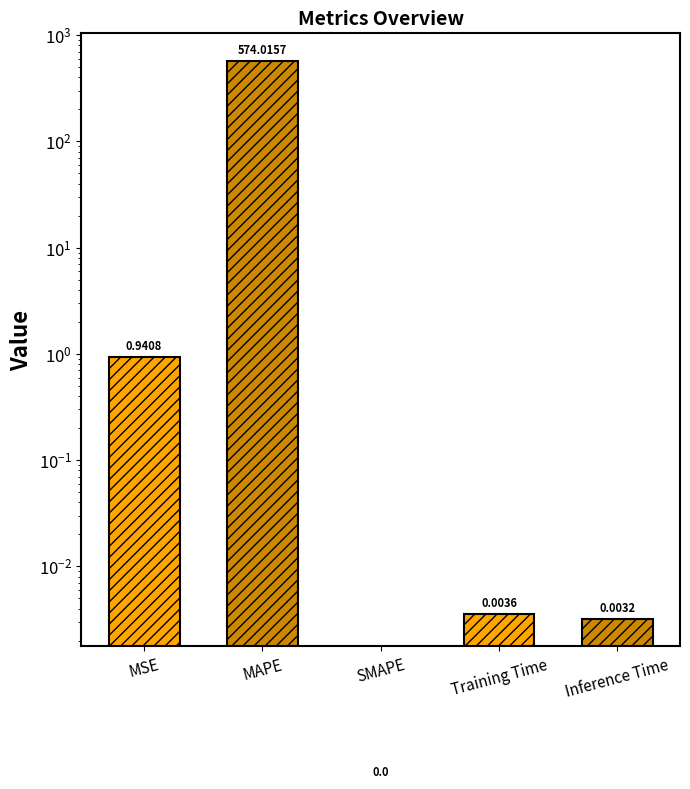

At which label is the value closest to 287?

MSE